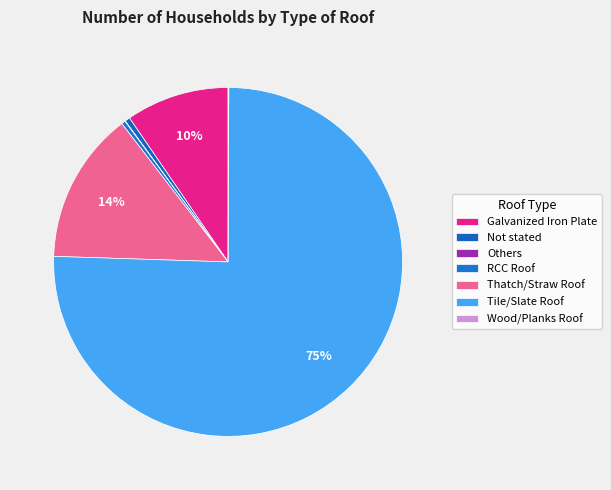

The Others slice represents 1% of the pie. True or false?

False